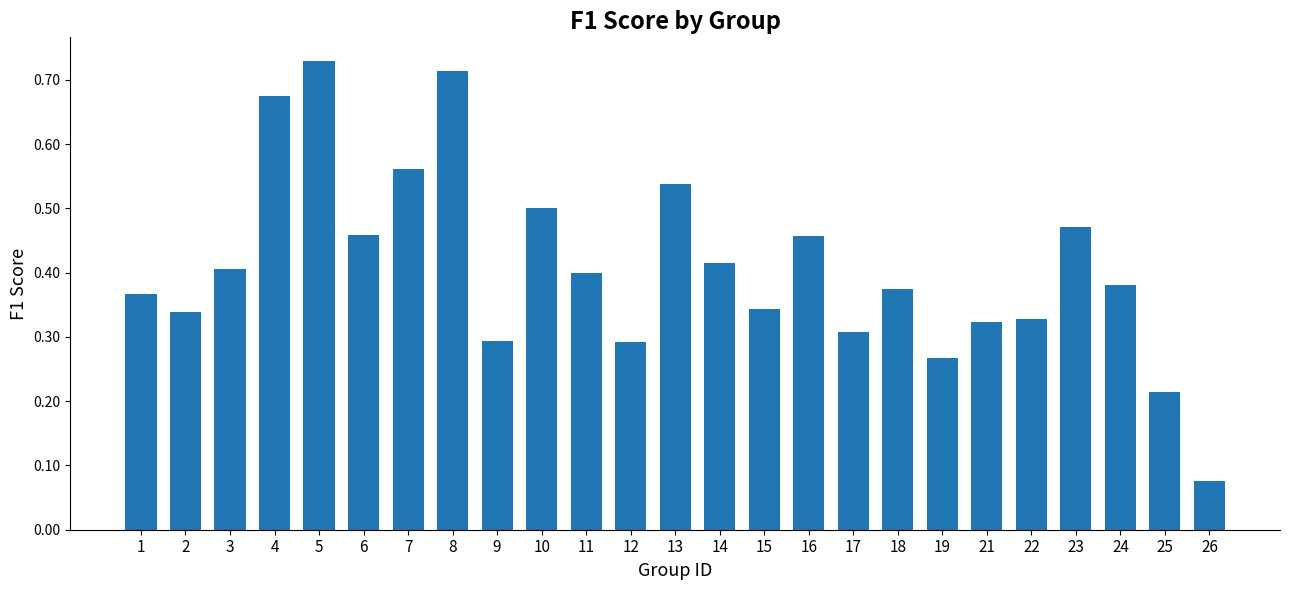

True or false: the data shows 0.3 at 12.

True